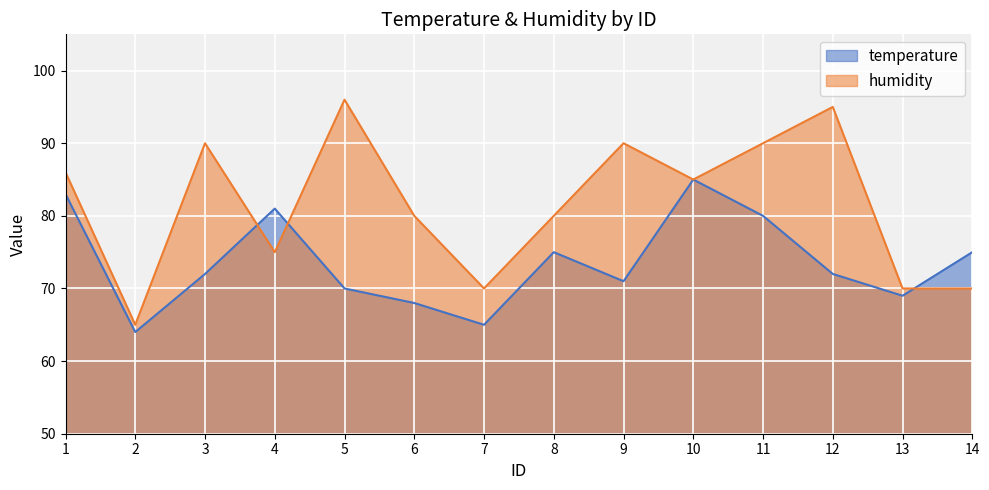

Reading left to right, list all the values displayed in this chart.

temperature: 83	64	72	81	70	68	65	75	71	85	80	72	69	75
humidity: 86	65	90	75	96	80	70	80	90	85	90	95	70	70